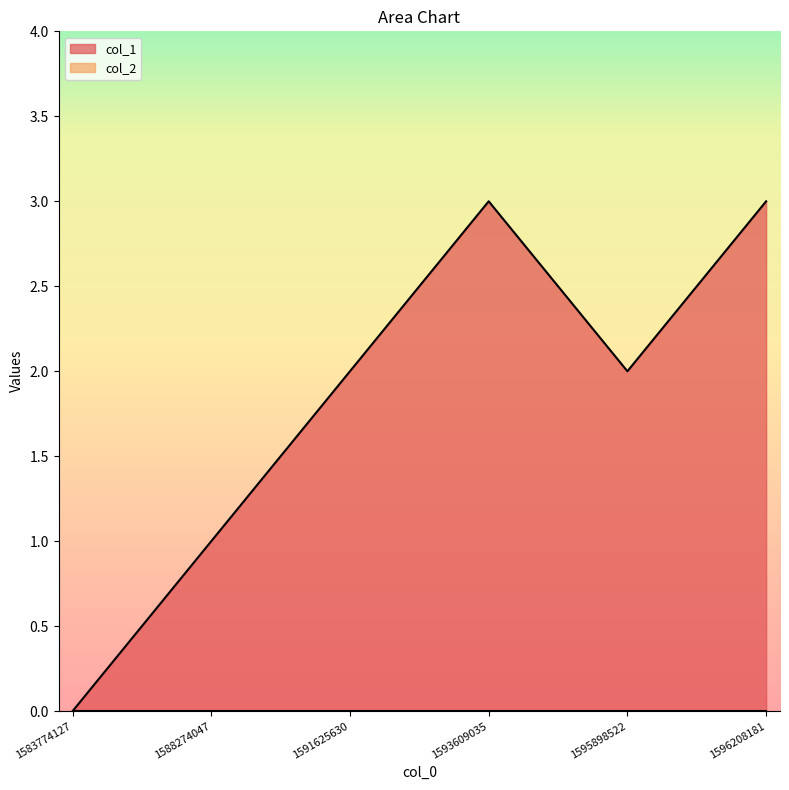

Rank the categories by value from lowest to highest.

1583774127, 1588274047, 1591625630, 1595898522, 1593609035, 1596208181